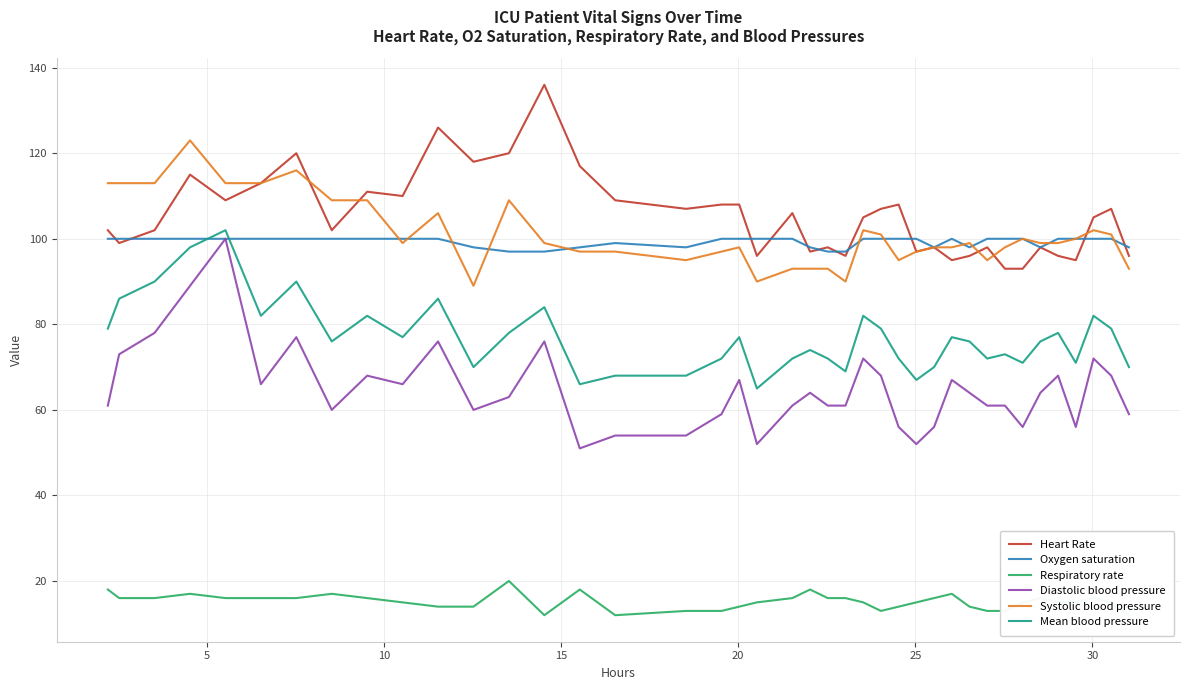

In Systolic blood pressure, how many points are higher than both neighbors (excluding endpoints)?

9